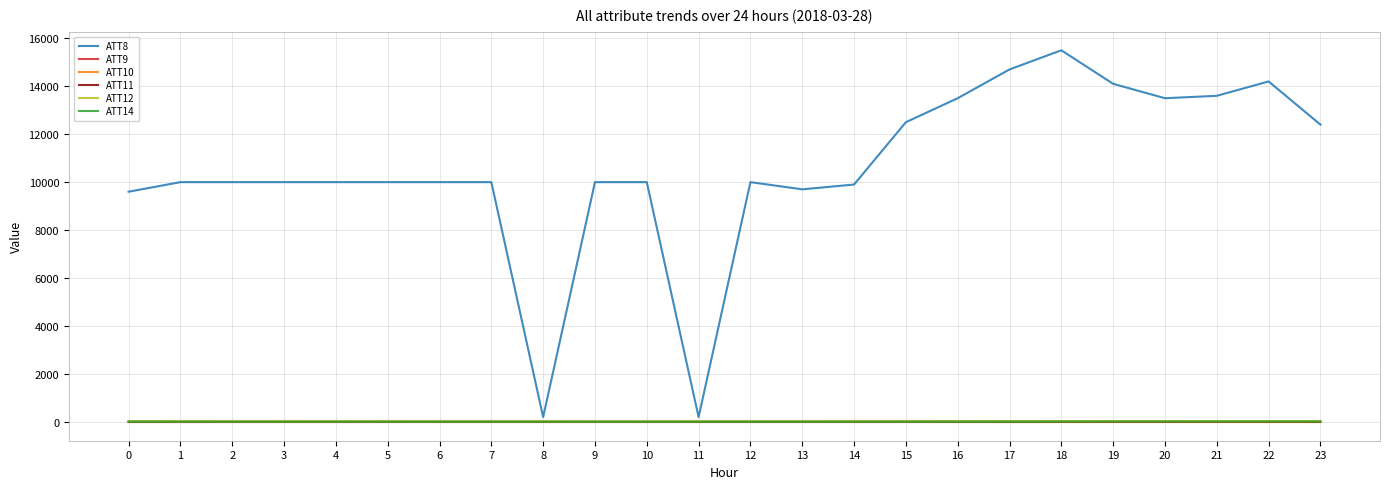

Where do ATT11 and ATT14 first cross each other?

13 and 14